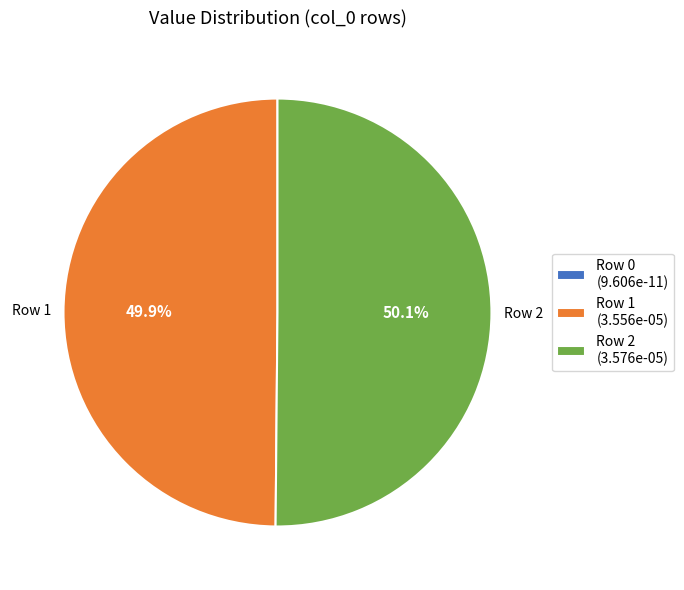

How many segments does this pie chart have?

3